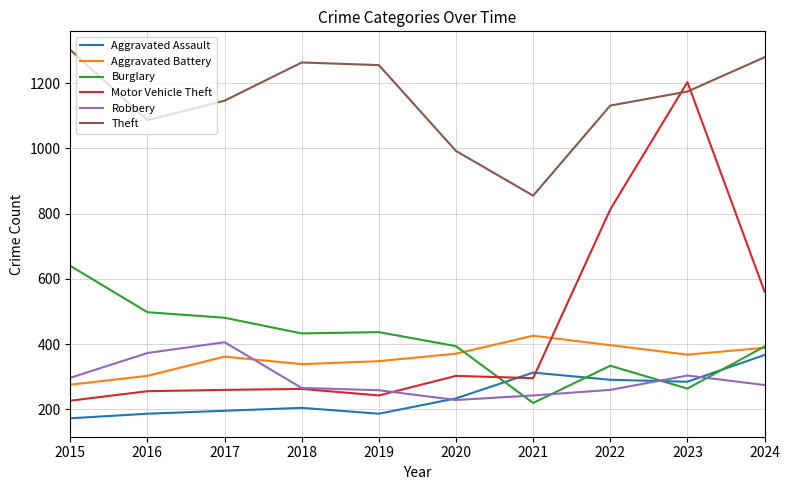

Which series has the widest spread of values?

Motor Vehicle Theft